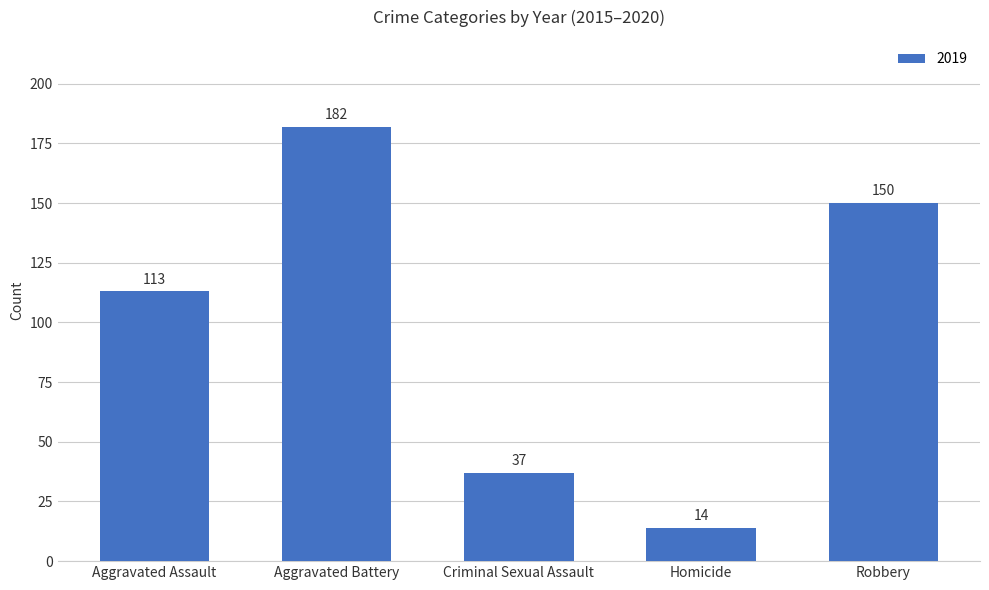

List the labels in order of value, largest first.

Aggravated Battery, Robbery, Aggravated Assault, Criminal Sexual Assault, Homicide